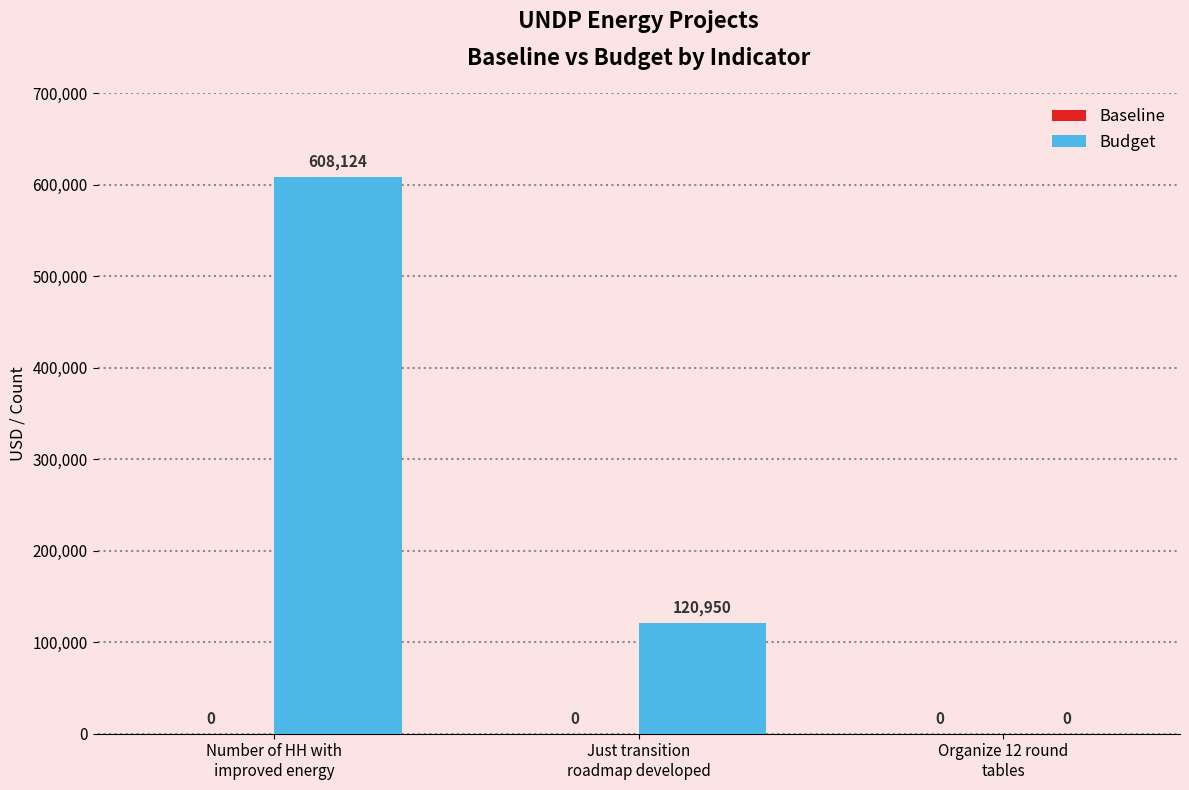

How many categories are shown in the chart?

3